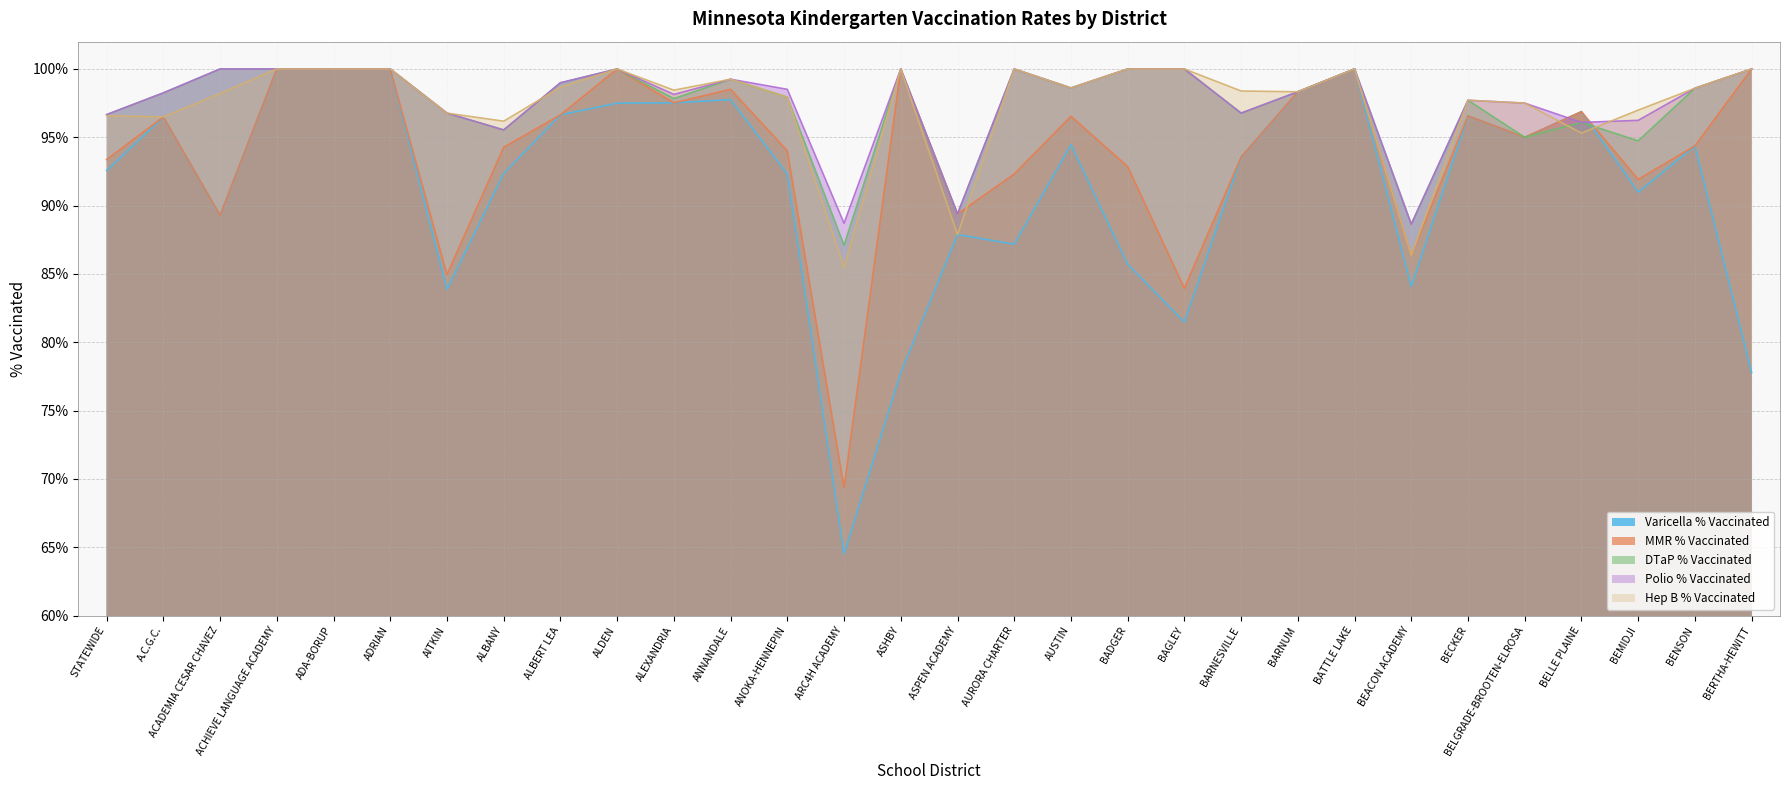

Count the number of data series in this chart.

5